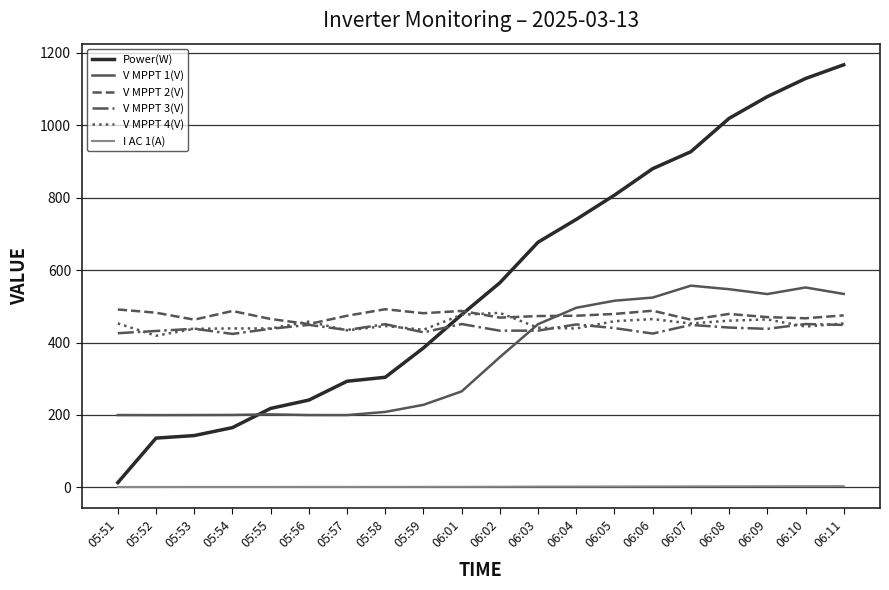

True or false: V MPPT 4(V) has a value of 438.9 at 05:54.

True